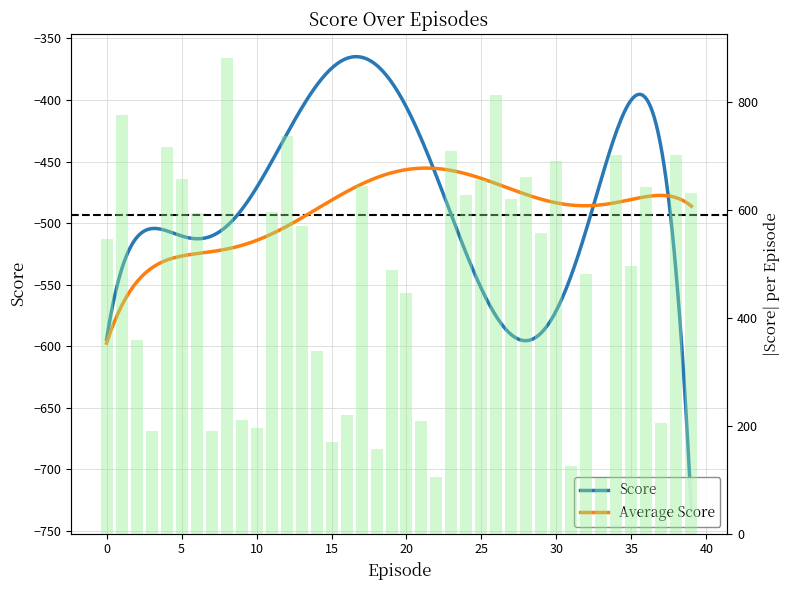

What is the difference between the maximum and minimum values?

779.5